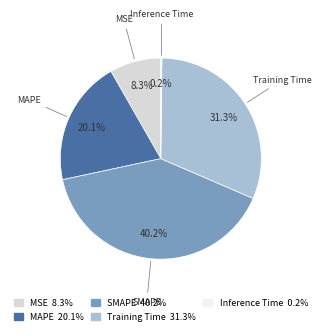

Does any single category account for the majority?

No